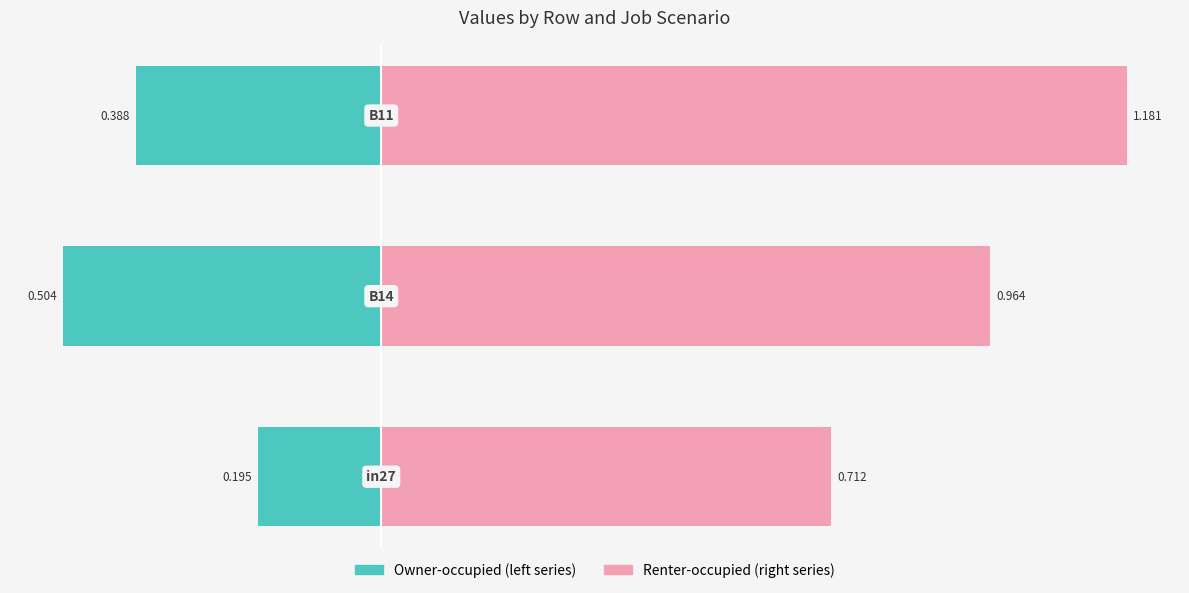

Are the bars grouped side by side (vs. stacked)?

Yes